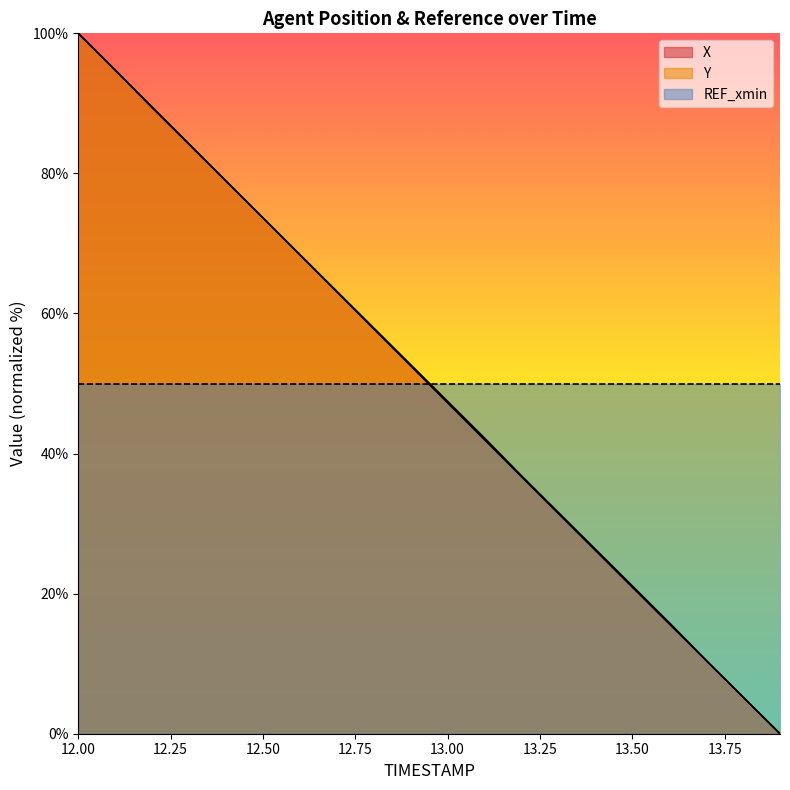

Which series has the largest total across all categories?

X